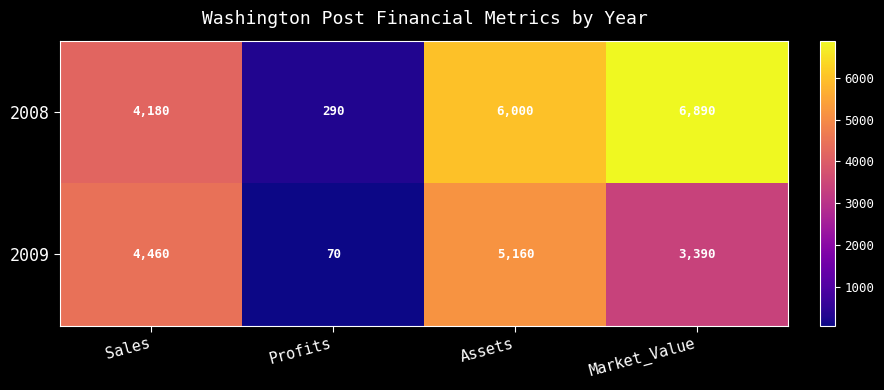

How many 2008 values are between 4180 and 6890?

3